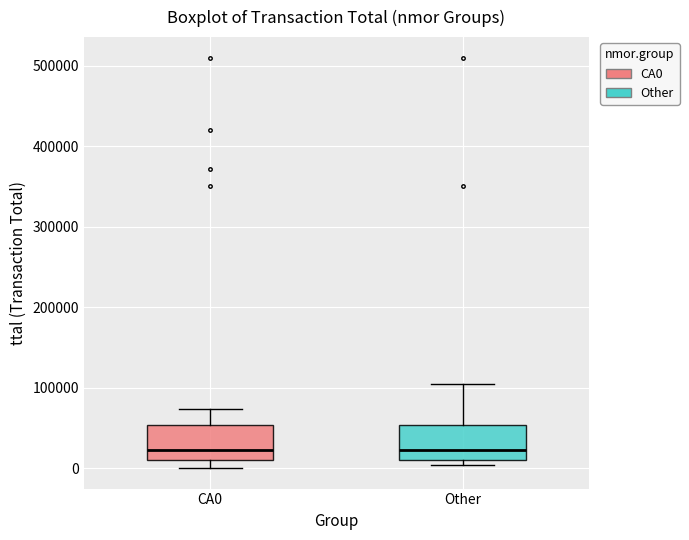

Where does the upper whisker of the box for CA0 end on the y-axis? The values are not printed on the chart, so give them approximately, as read against the axis.

70000